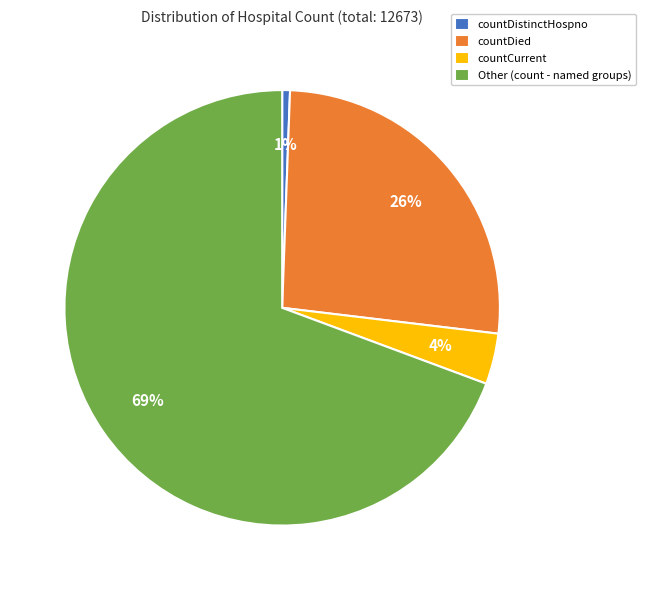

To the nearest percent, what is the average slice percentage?

25%